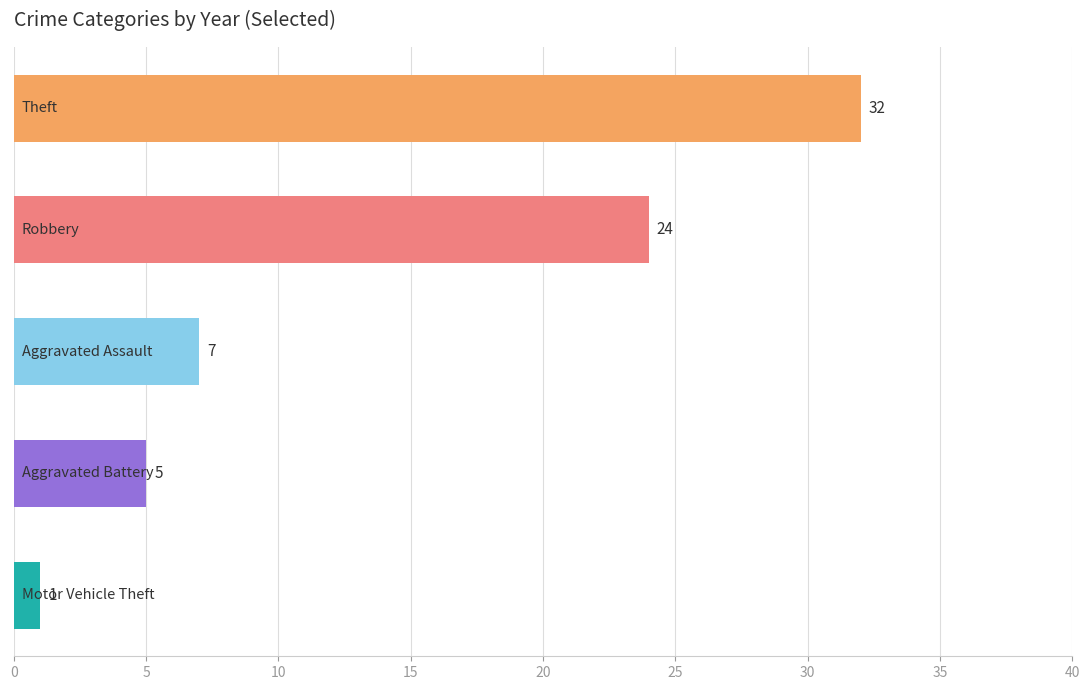

What is the difference between the maximum and second lowest values?

27